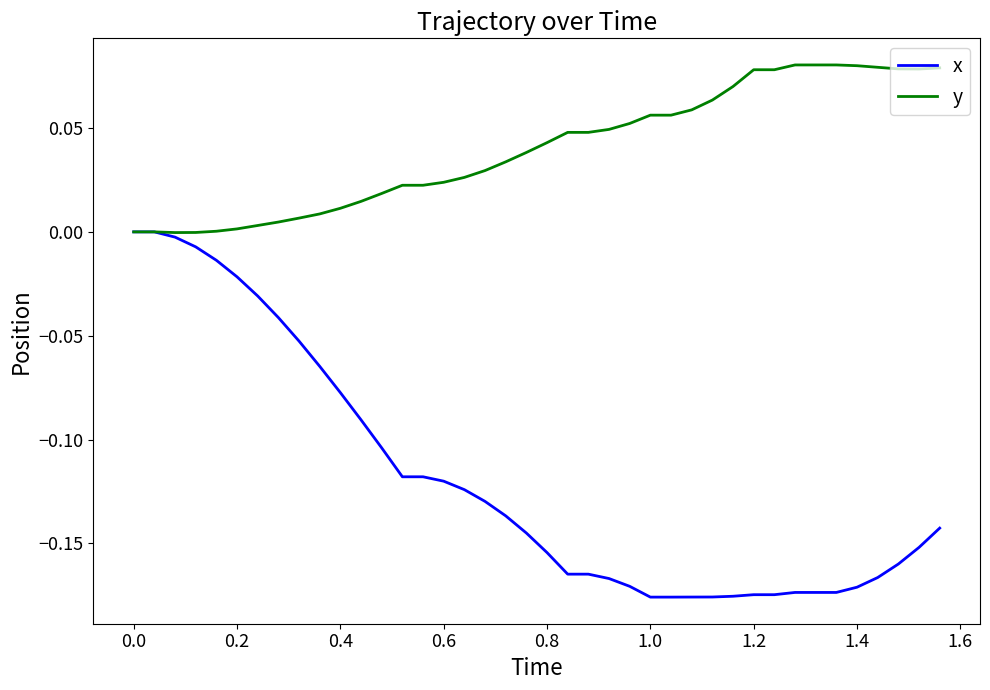

Rank the series by their average value, from highest to lowest.

y, x